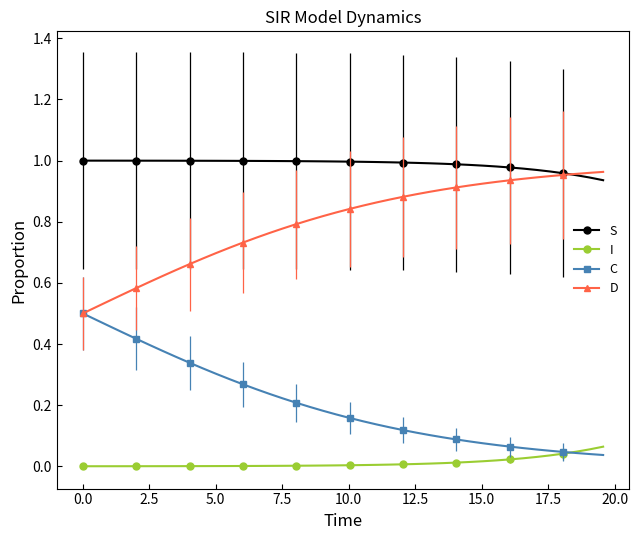

True or false: C and S intersect in this chart.

False